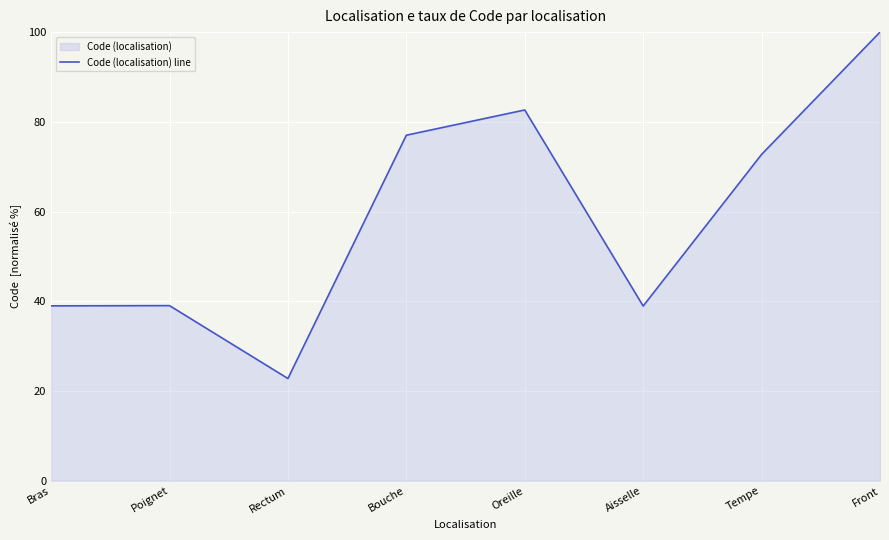

Reading left to right, what are all the values shown in this chart?

Bras=39.0	Poignet=39.0	Rectum=22.8	Bouche=77.0	Oreille=82.6	Aisselle=38.9	Tempe=72.7	Front=100.0